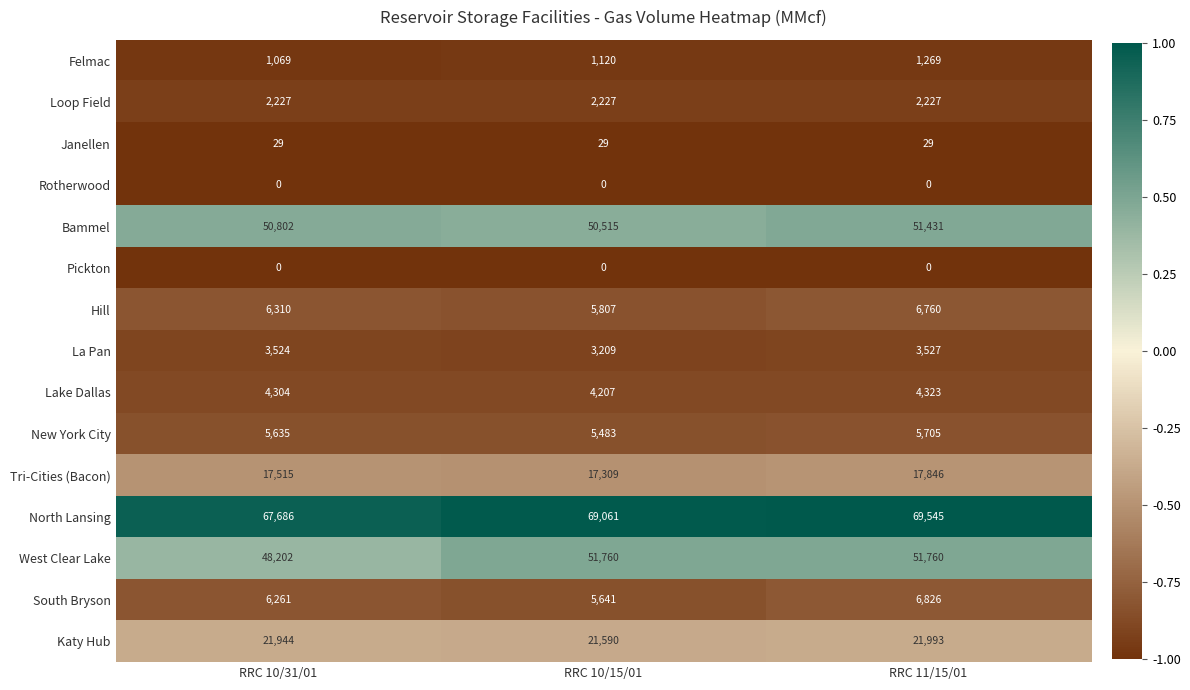

The Lake Dallas series shows 4207 at RRC 10/15/01. True or false?

True